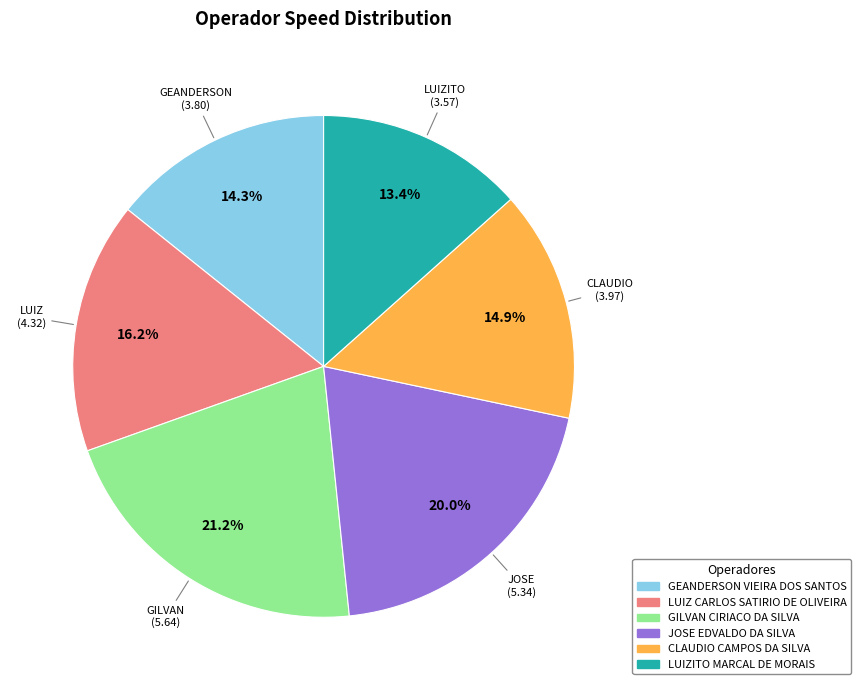

What is the ratio of the value at JOSE EDVALDO DA SILVA to the value at GILVAN CIRIACO DA SILVA?

0.9